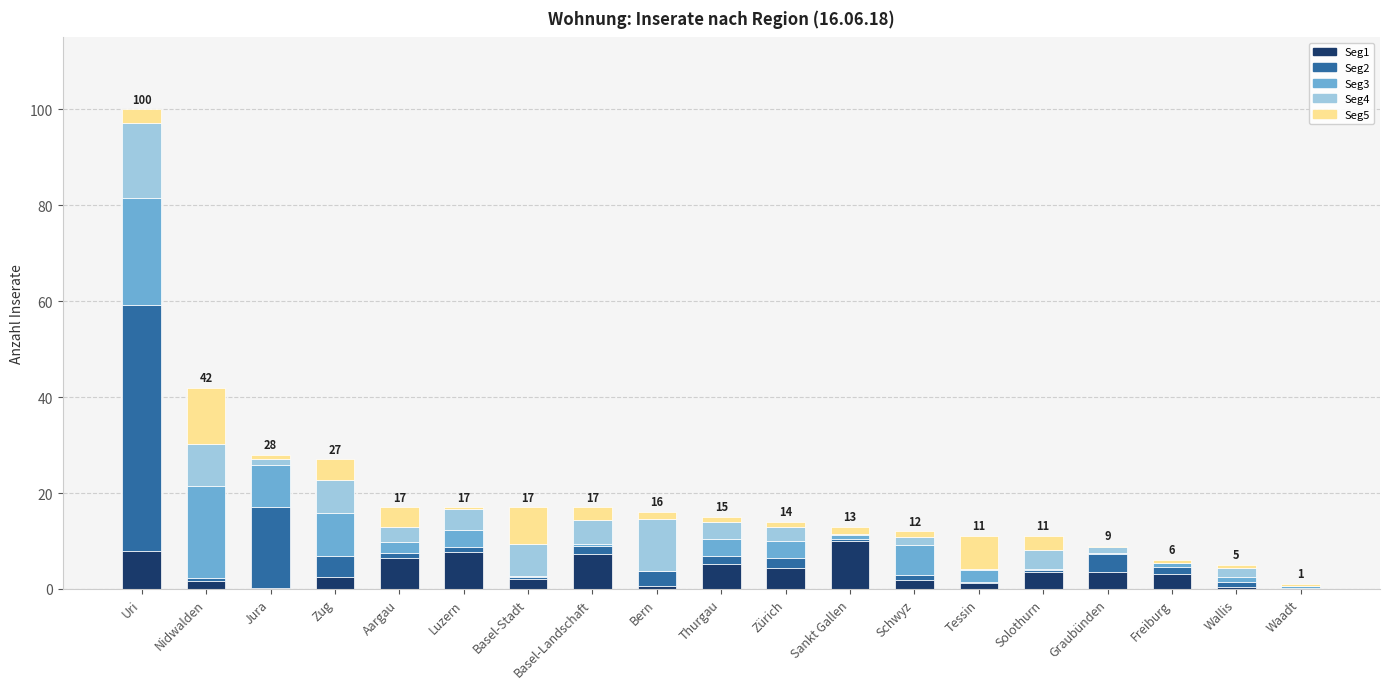

The Seg1 series shows 9.0 at Thurgau. True or false?

False